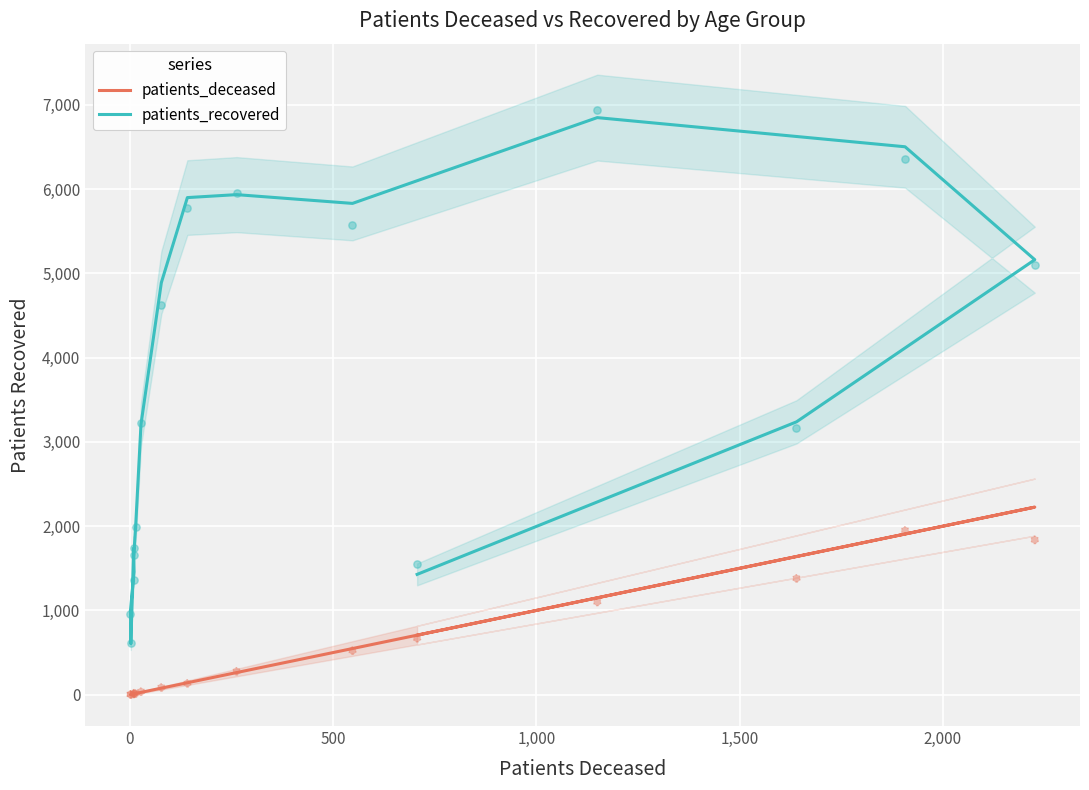

At how many categories does at least one series exceed 4194?

7